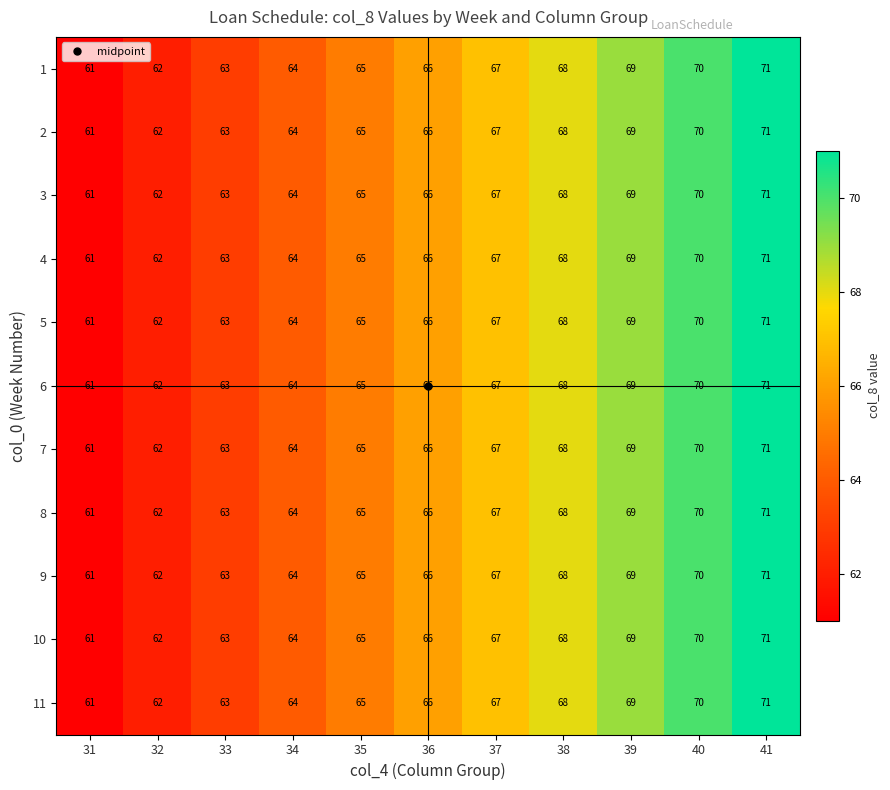

What is the total value across all series at 33?

693